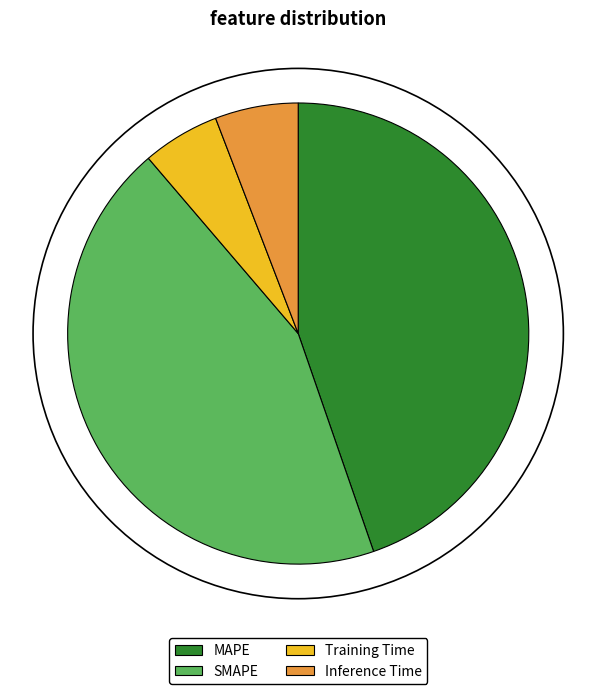

What is the largest slice in the pie chart?

MAPE